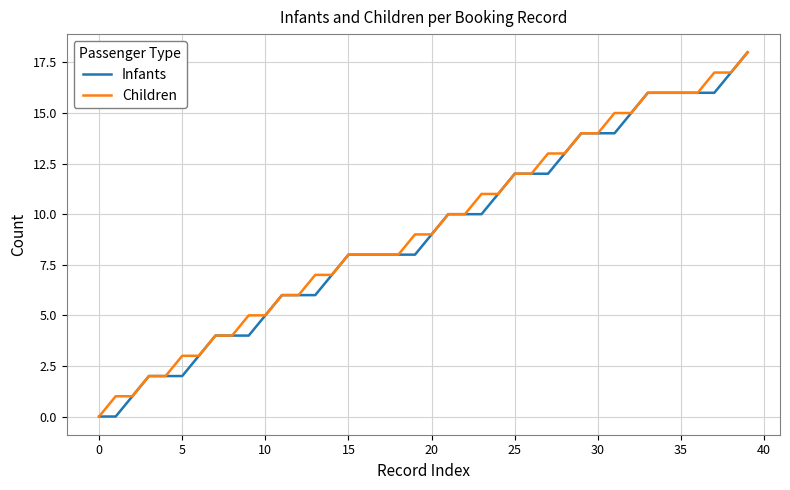

What is the highest value of the Infants series?

18